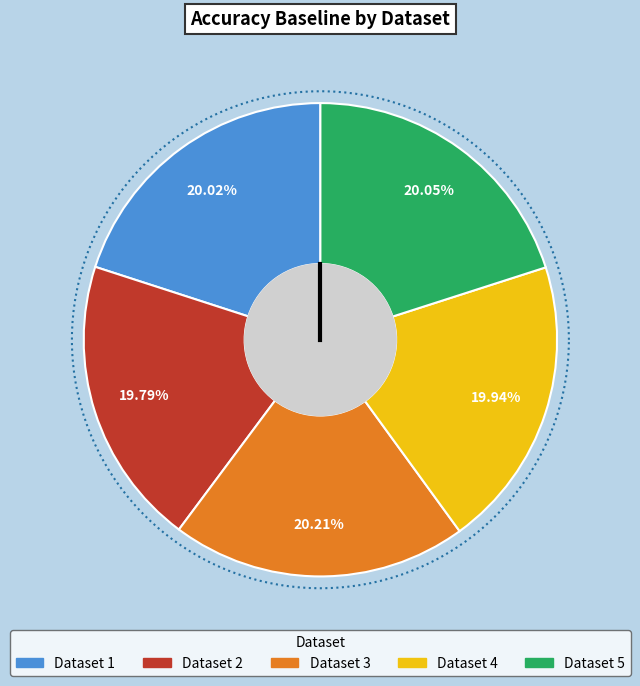

Does any single category account for the majority?

No